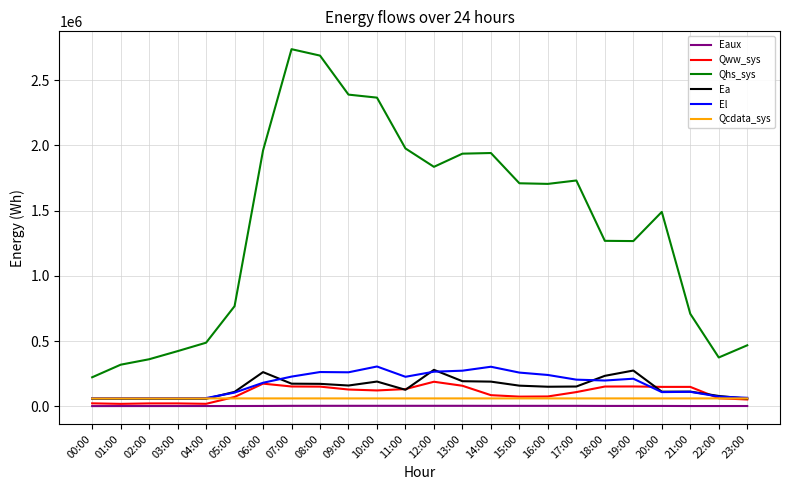

What are all the series names shown in the legend?

Eaux, Qww_sys, Qhs_sys, Ea, El, Qcdata_sys